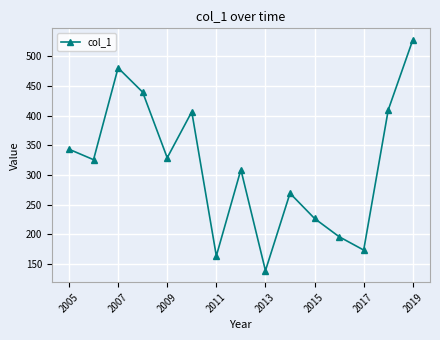

What is the difference between the maximum and second lowest values?

363.7